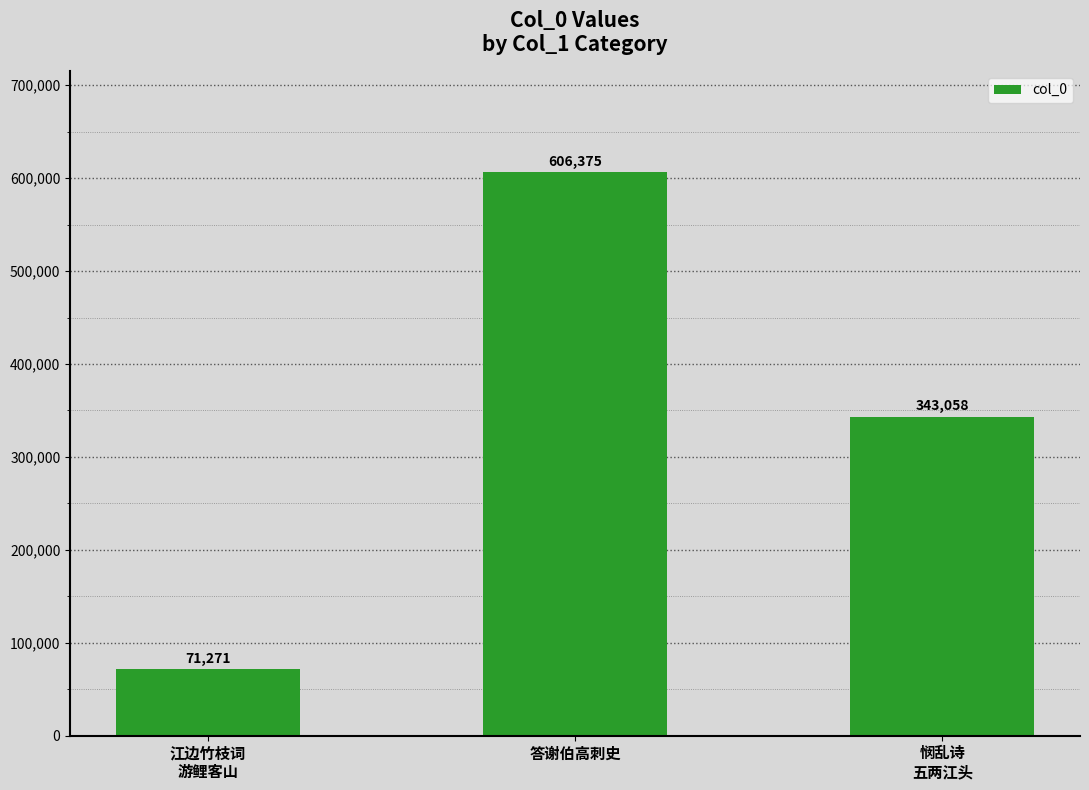

What is the ratio of the value at 答谢伯高刺史 to the value at 悯乱诗
五两江头?

1.8